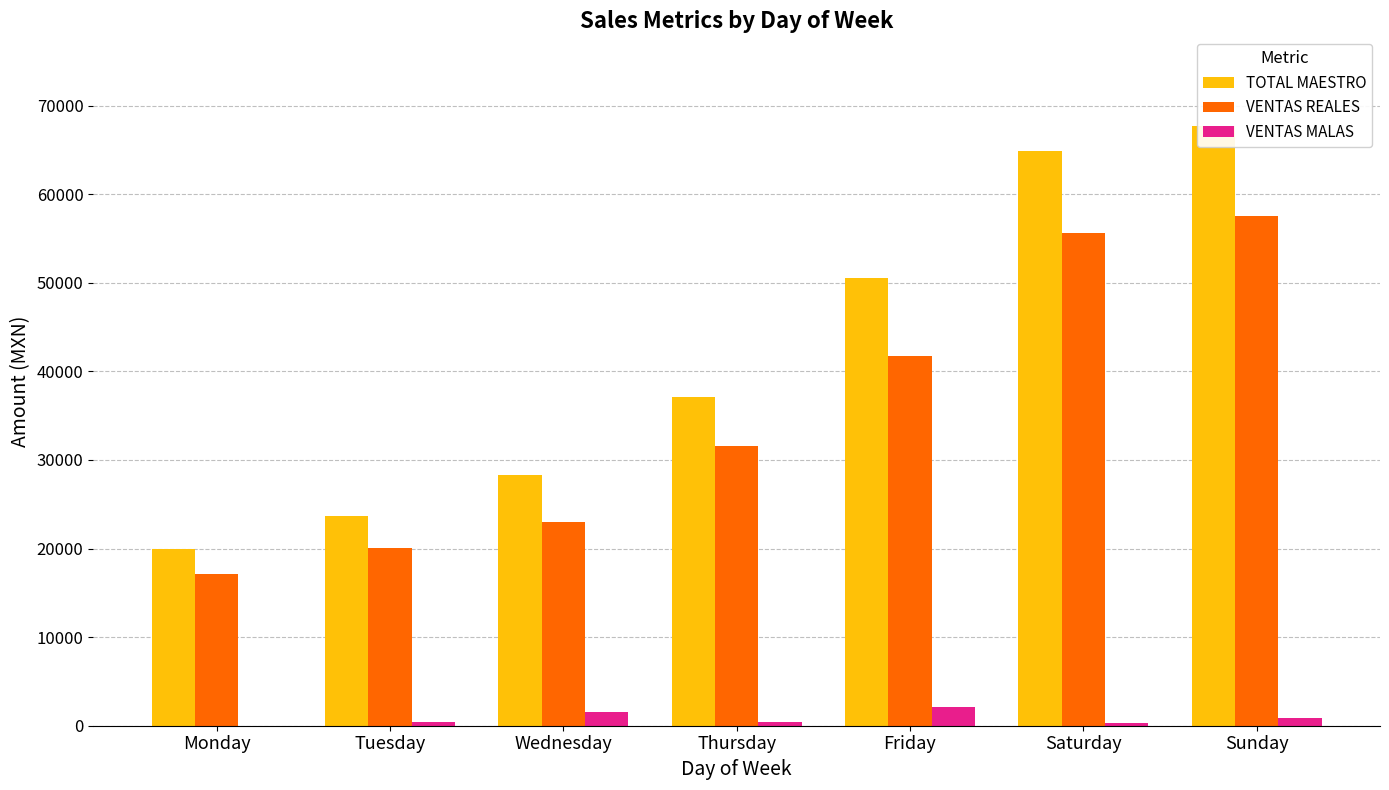

List the labels in order of VENTAS MALAS value, largest first.

Friday, Wednesday, Sunday, Thursday, Tuesday, Saturday, Monday